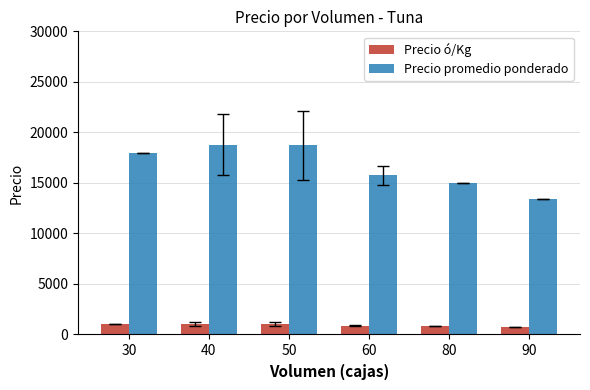

Rank the series by their maximum value, from lowest to highest.

Precio ó/Kg, Precio promedio ponderado